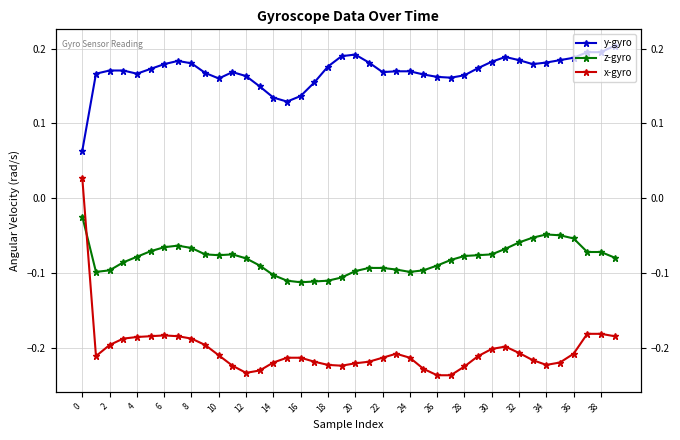

Reading left to right, extract all data points from this chart.

y-gyro: 0.1	0.2	0.2	0.2	0.2	0.2	0.2	0.2	0.2	0.2	0.2	0.2	0.2	0.1	0.1	0.1	0.1	0.2	0.2	0.2	0.2	0.2	0.2	0.2	0.2	0.2	0.2	0.2	0.2	0.2	0.2	0.2	0.2	0.2	0.2	0.2	0.2	0.2	0.2	0.2
z-gyro: -0.0	-0.1	-0.1	-0.1	-0.1	-0.1	-0.1	-0.1	-0.1	-0.1	-0.1	-0.1	-0.1	-0.1	-0.1	-0.1	-0.1	-0.1	-0.1	-0.1	-0.1	-0.1	-0.1	-0.1	-0.1	-0.1	-0.1	-0.1	-0.1	-0.1	-0.1	-0.1	-0.1	-0.1	-0.0	-0.0	-0.1	-0.1	-0.1	-0.1
x-gyro: 0.0	-0.2	-0.2	-0.2	-0.2	-0.2	-0.2	-0.2	-0.2	-0.2	-0.2	-0.2	-0.2	-0.2	-0.2	-0.2	-0.2	-0.2	-0.2	-0.2	-0.2	-0.2	-0.2	-0.2	-0.2	-0.2	-0.2	-0.2	-0.2	-0.2	-0.2	-0.2	-0.2	-0.2	-0.2	-0.2	-0.2	-0.2	-0.2	-0.2